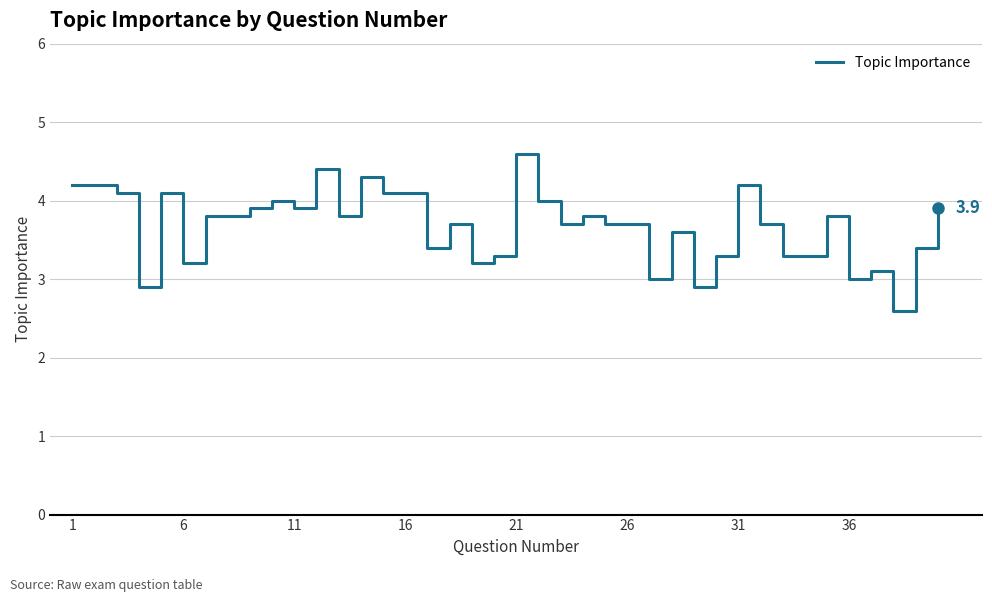

What is the smallest value displayed?

2.6